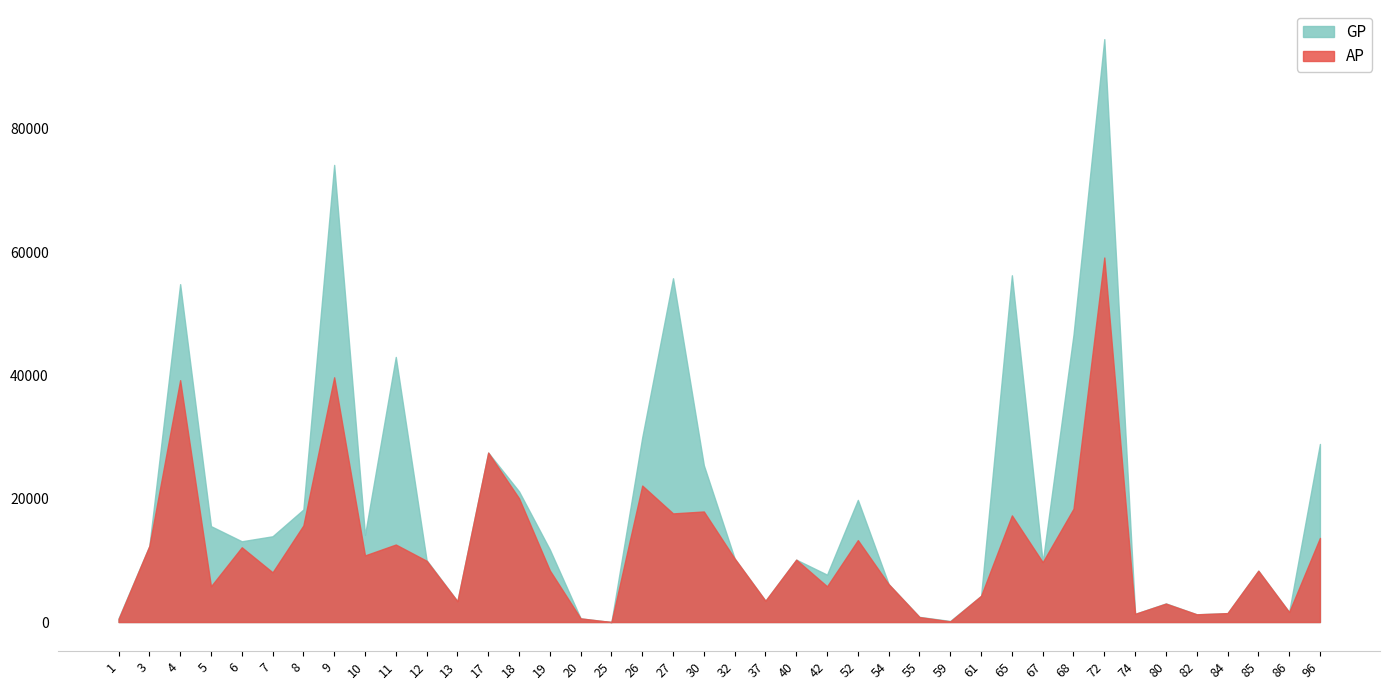

Rank the series by their maximum value, from lowest to highest.

AP, GP